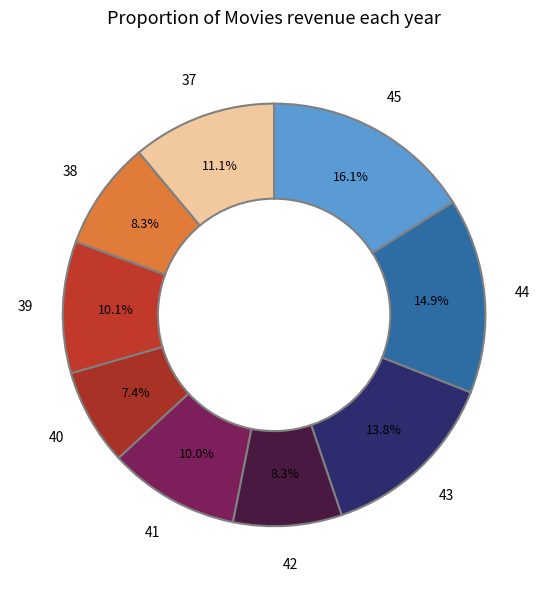

Is there any slice that represents more than half of the pie?

No